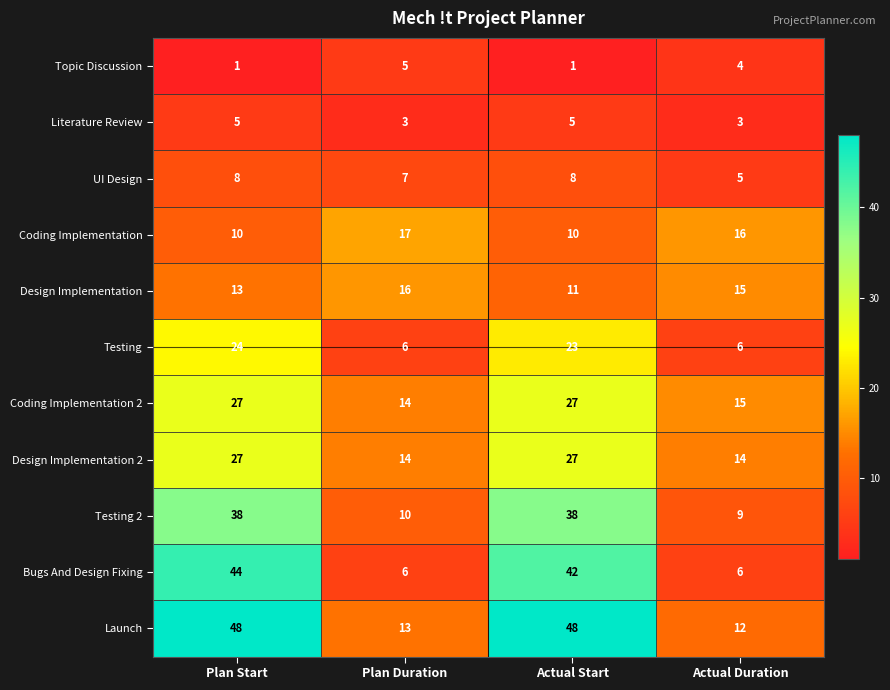

What is the total value across all series at Actual Duration?

105